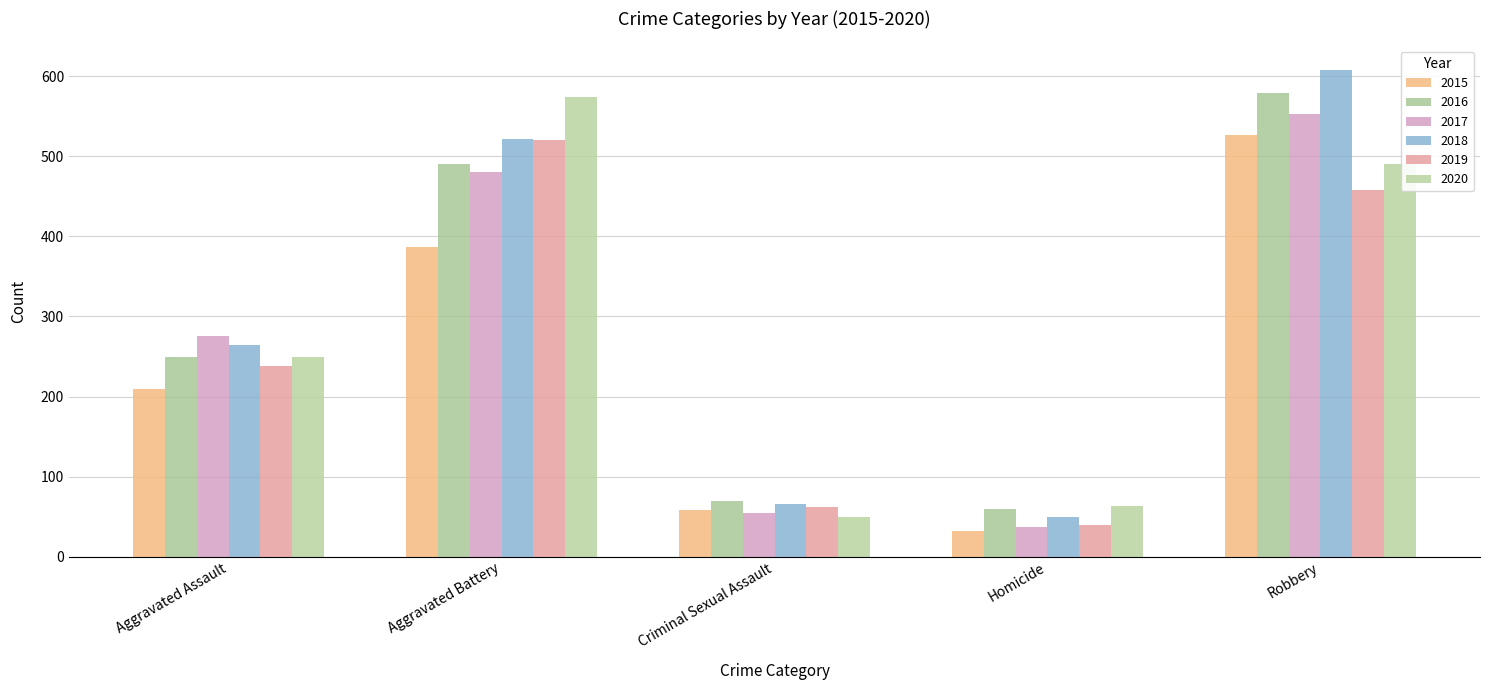

What is the approximate value of 2017 at Aggravated Assault, to the nearest 50?

300